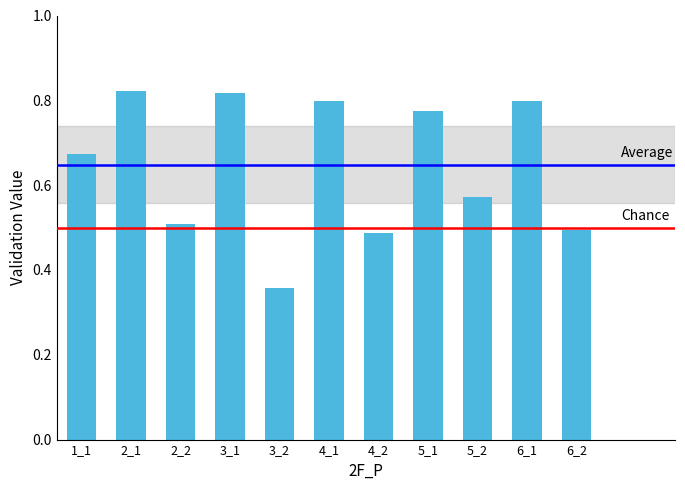

What is the change in value from 1_1 to 6_1?

+0.1